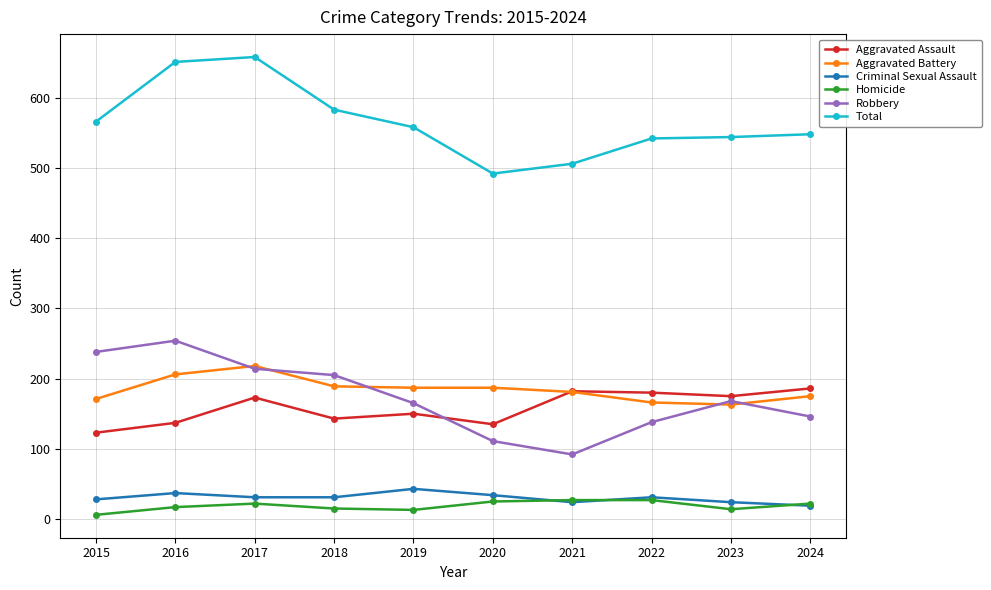

How many series are shown in this chart?

6